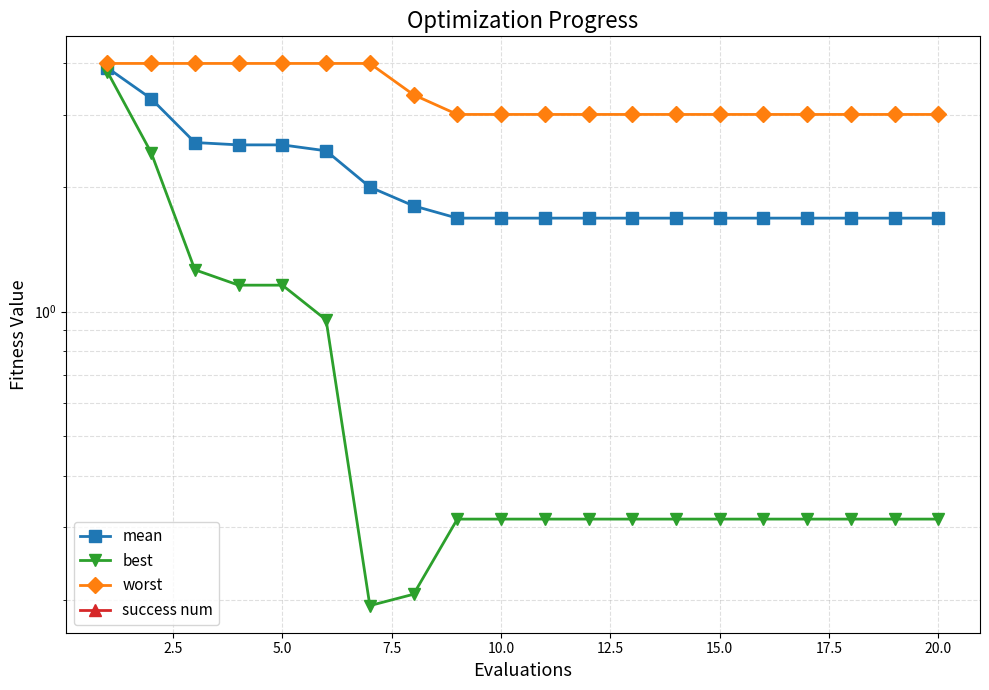

What is the average value of the mean series?

2.1